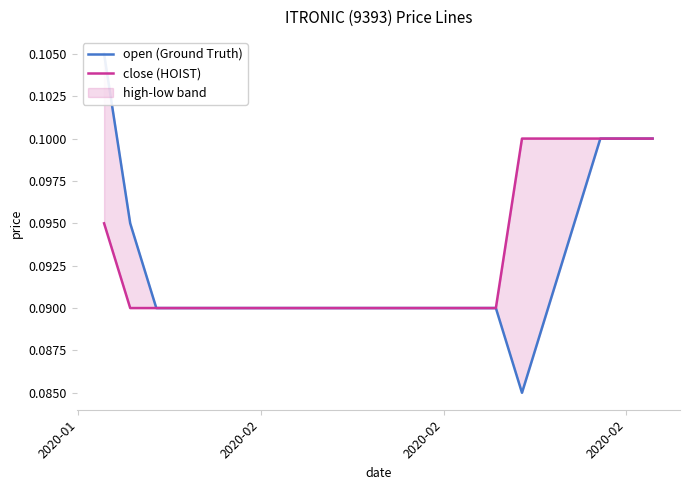

Does the chart display data point markers on the line(s)?

No